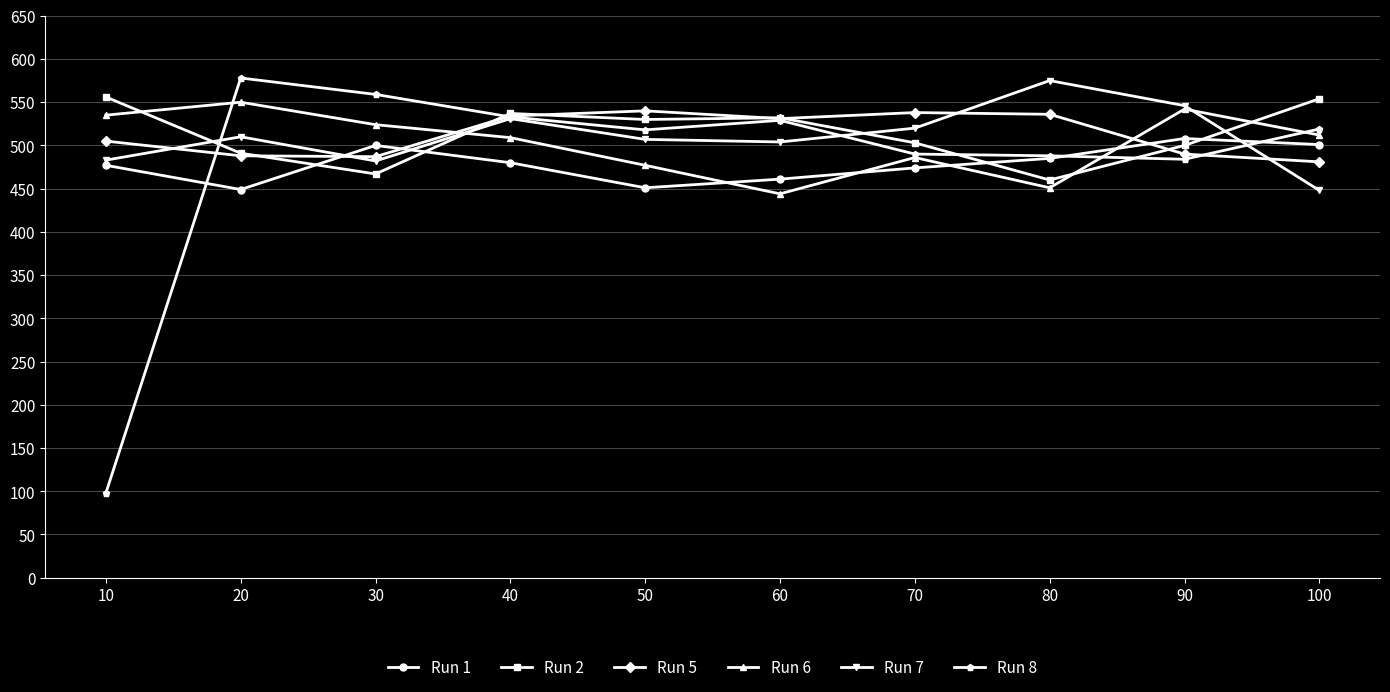

At how many categories does at least one series exceed 246?

10